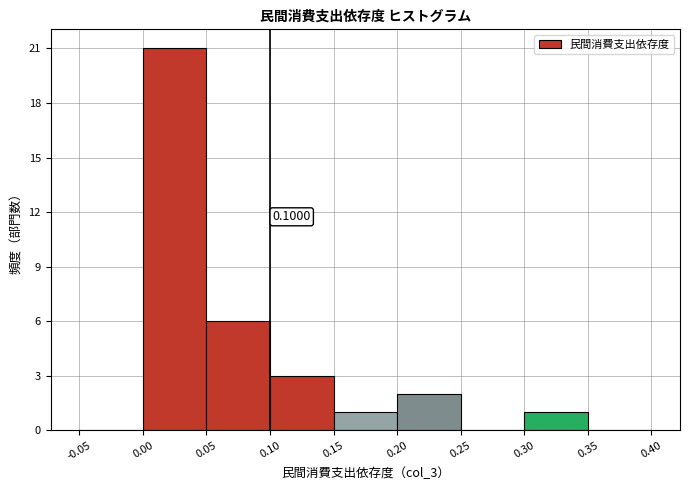

Over which range of the x-axis is the bar tallest?

0.00 to 0.05